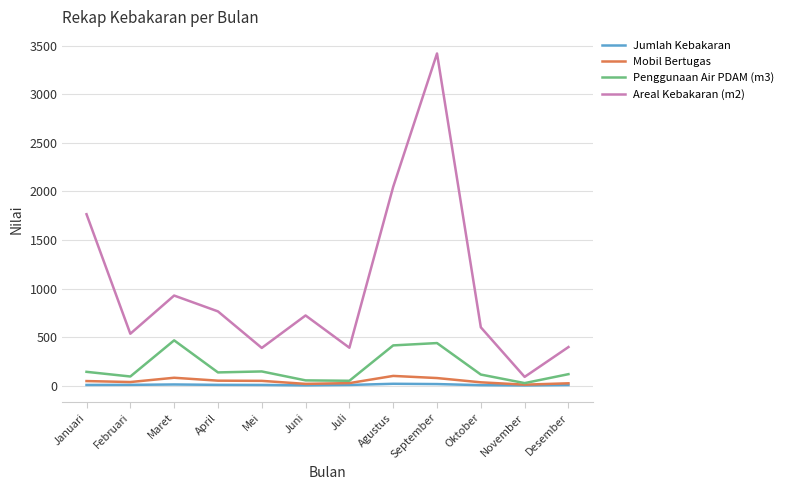

Is this an area chart (filled region under the line)?

No